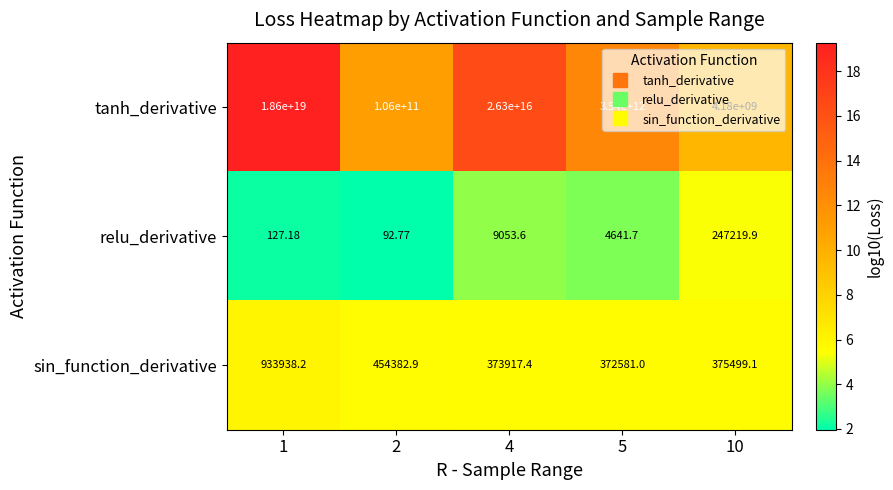

At which category is the sum across all series the highest?

1